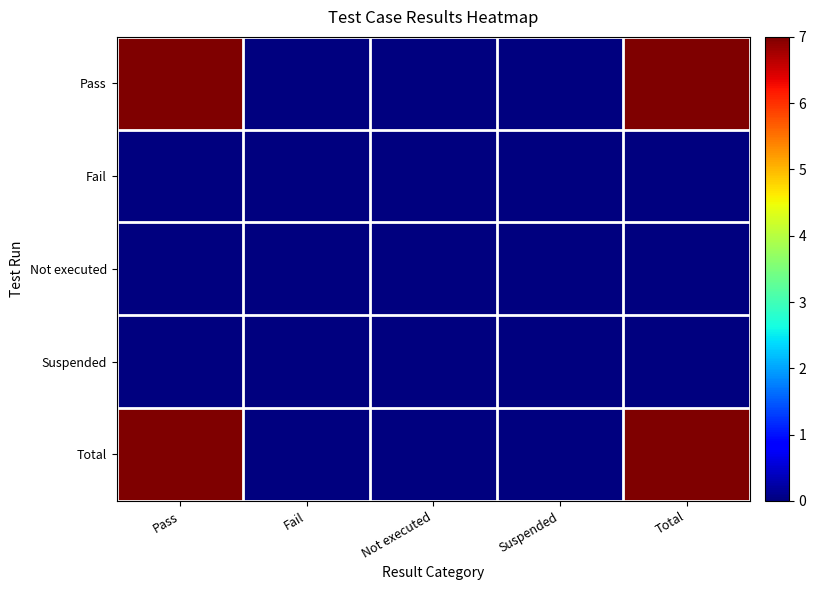

At which category is the sum across all series the highest?

Pass